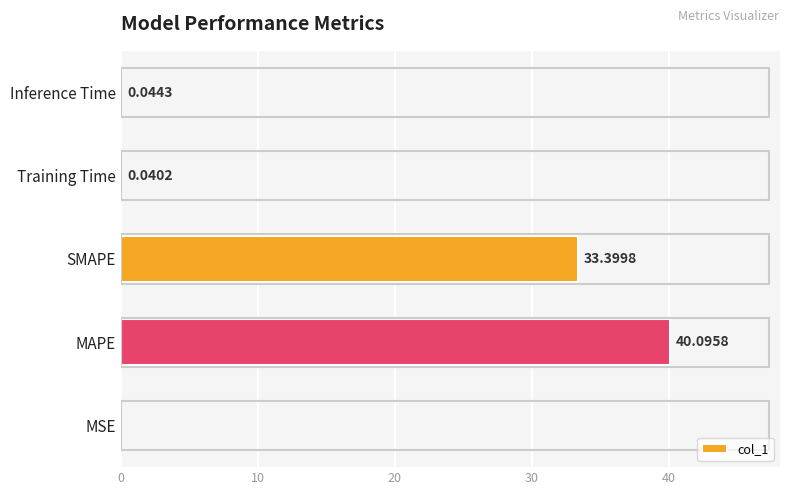

Count the number of categories in the chart.

5